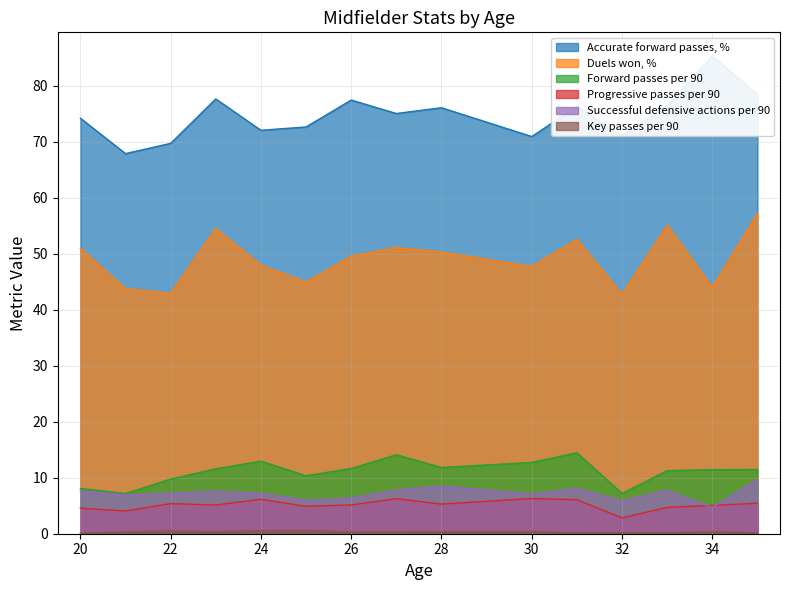

Is it true that Successful defensive actions per 90 equals 4.7 at 4?

True